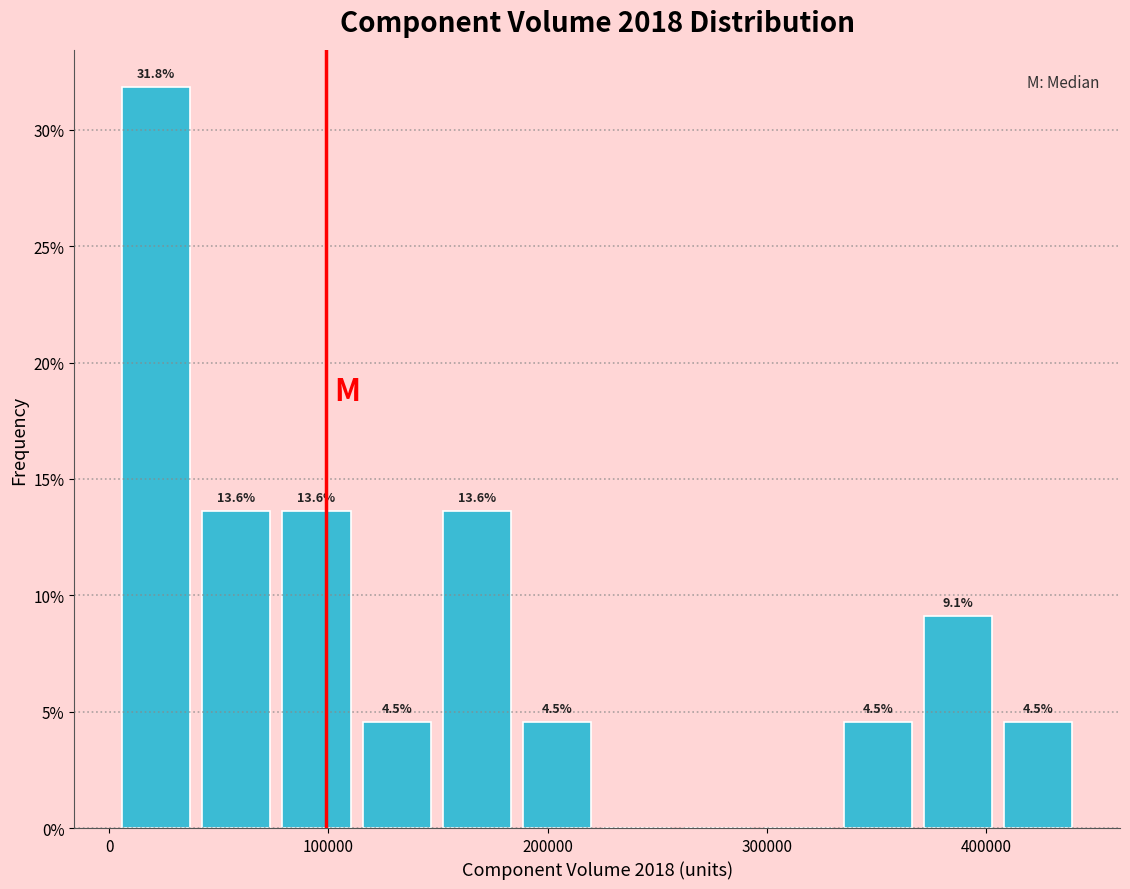

Read against the x-axis, roughly where is the centre of the tallest bar?

20000